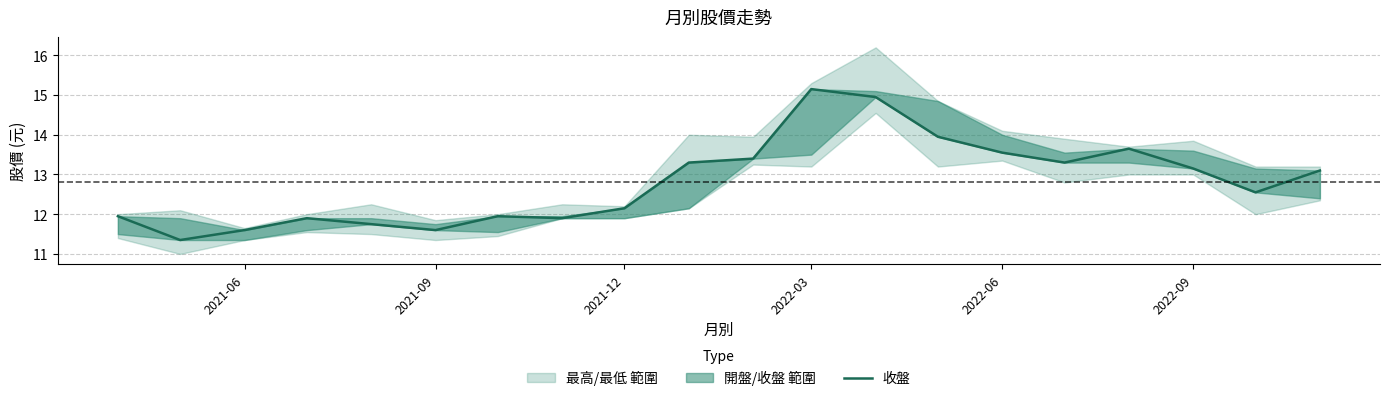

What is the average value?

12.8